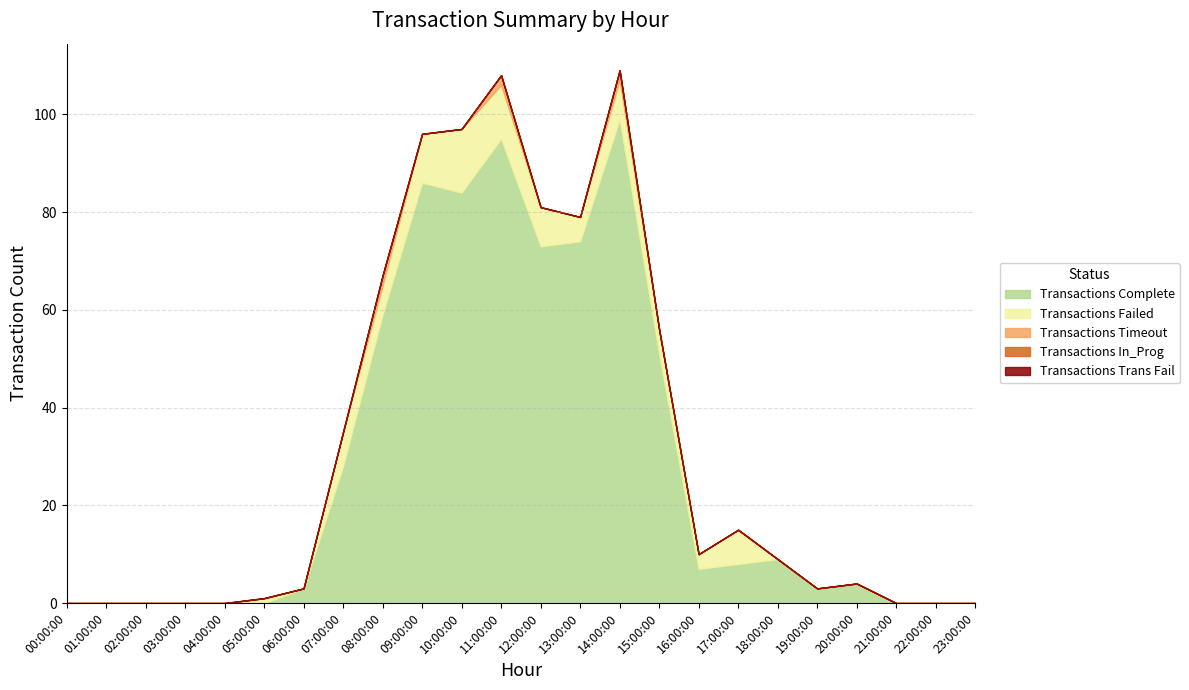

At how many categories does at least one series exceed 19?

9